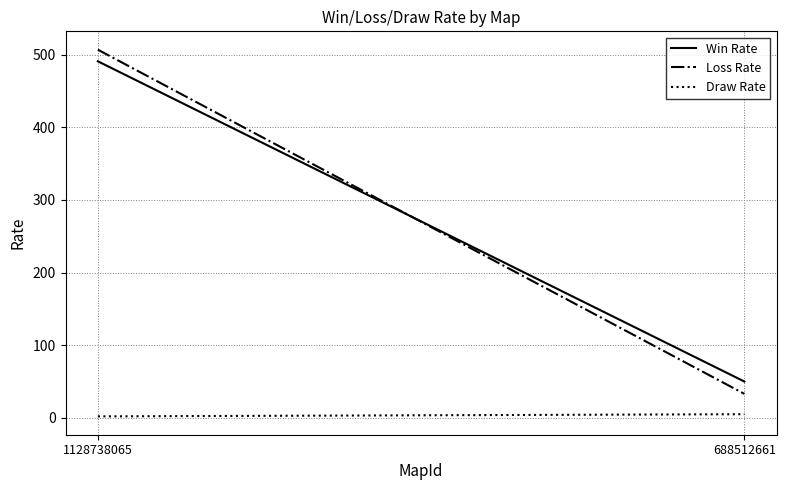

At which label is Loss Rate closest to 270?

1128738065